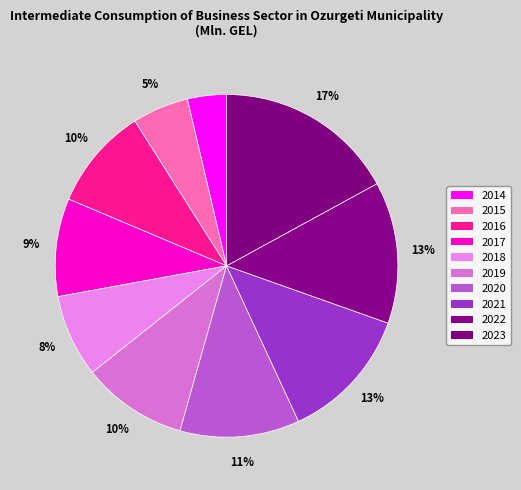

How many slices are in this pie chart?

10